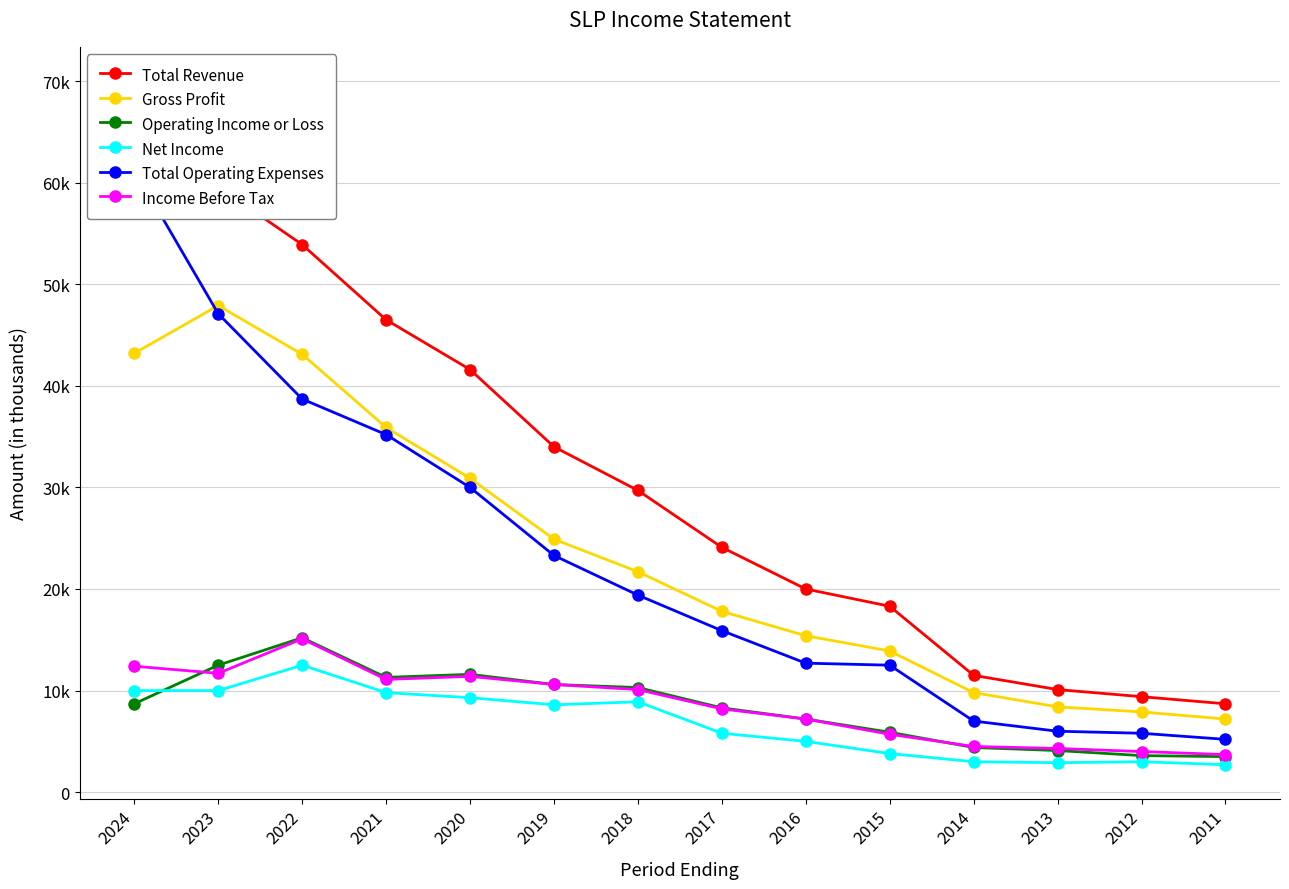

Reading left to right, list all the values displayed in this chart.

Total Revenue: 2024=70000	2023=59600	2022=53900	2021=46500	2020=41600	2019=34000	2018=29700	2017=24100	2016=20000	2015=18300	2014=11500	2013=10100	2012=9400	2011=8700
Gross Profit: 2024=43200	2023=47900	2022=43100	2021=35900	2020=30900	2019=24900	2018=21700	2017=17800	2016=15400	2015=13900	2014=9800	2013=8400	2012=7900	2011=7200
Operating Income or Loss: 2024=8700	2023=12500	2022=15200	2021=11300	2020=11600	2019=10600	2018=10300	2017=8300	2016=7200	2015=5900	2014=4400	2013=4100	2012=3600	2011=3500
Net Income: 2024=10000	2023=10000	2022=12500	2021=9800	2020=9300	2019=8600	2018=8900	2017=5800	2016=5000	2015=3800	2014=3000	2013=2900	2012=3000	2011=2700
Total Operating Expenses: 2024=61300	2023=47100	2022=38700	2021=35200	2020=30000	2019=23300	2018=19400	2017=15900	2016=12700	2015=12500	2014=7000	2013=6000	2012=5800	2011=5200
Income Before Tax: 2024=12400	2023=11700	2022=15100	2021=11100	2020=11400	2019=10600	2018=10100	2017=8200	2016=7200	2015=5700	2014=4500	2013=4300	2012=4000	2011=3700